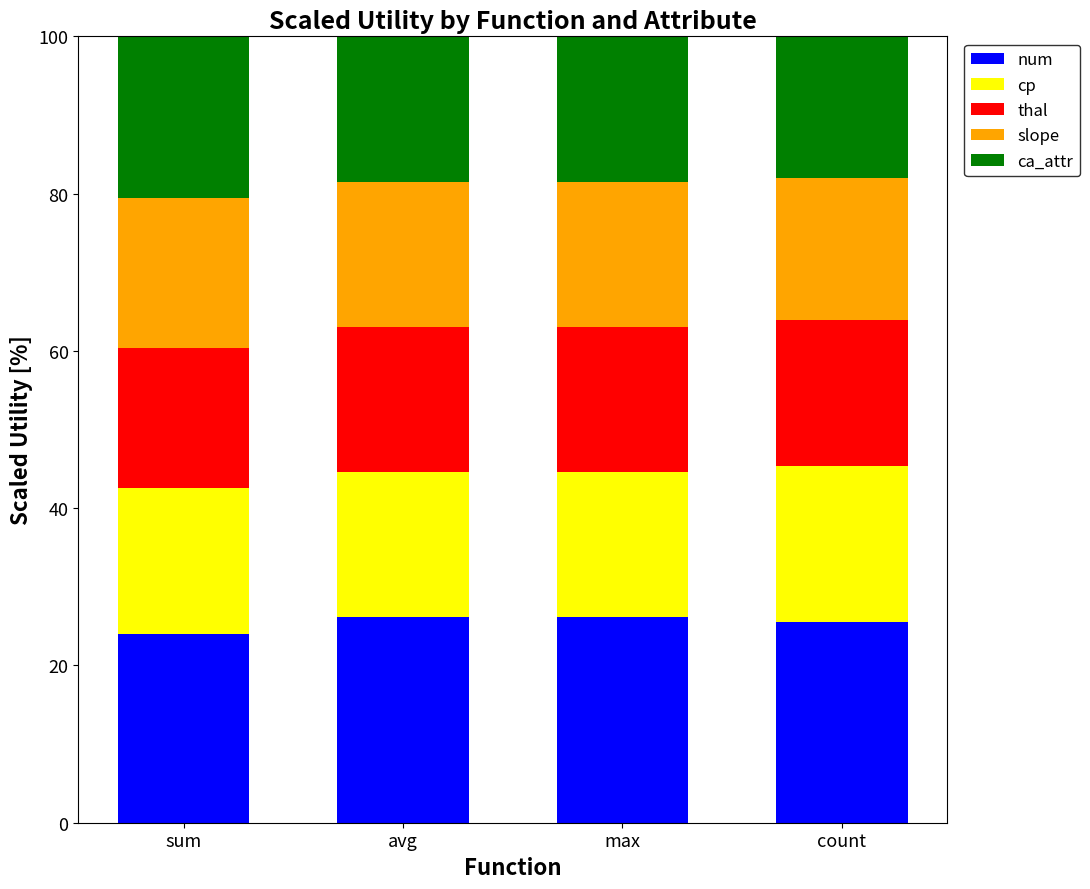

Are the bars grouped side by side (vs. stacked)?

No